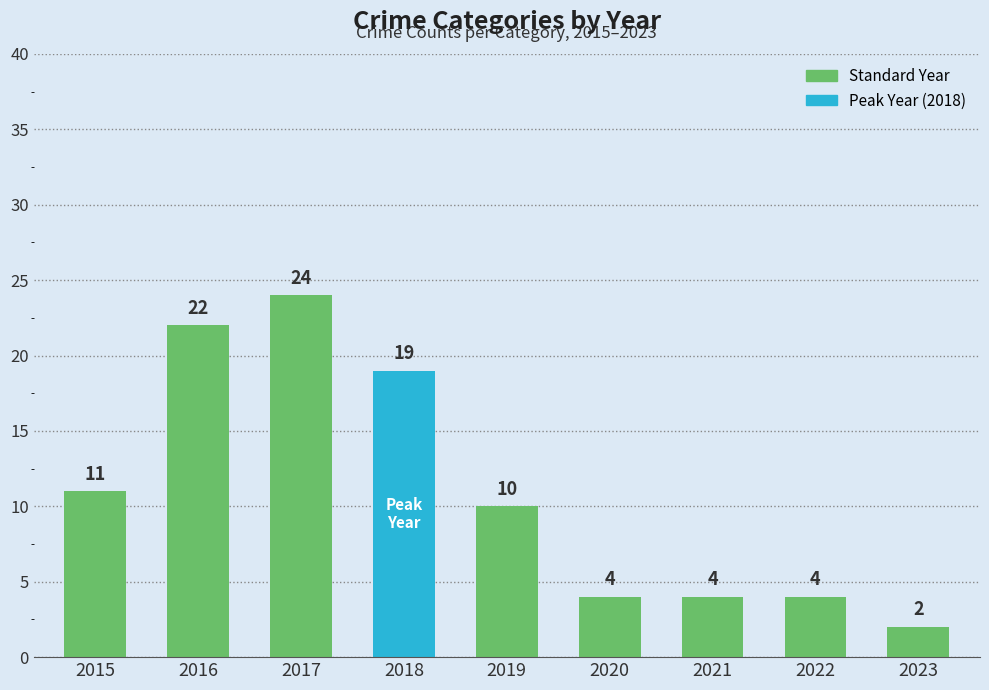

Count the number of categories in the chart.

9